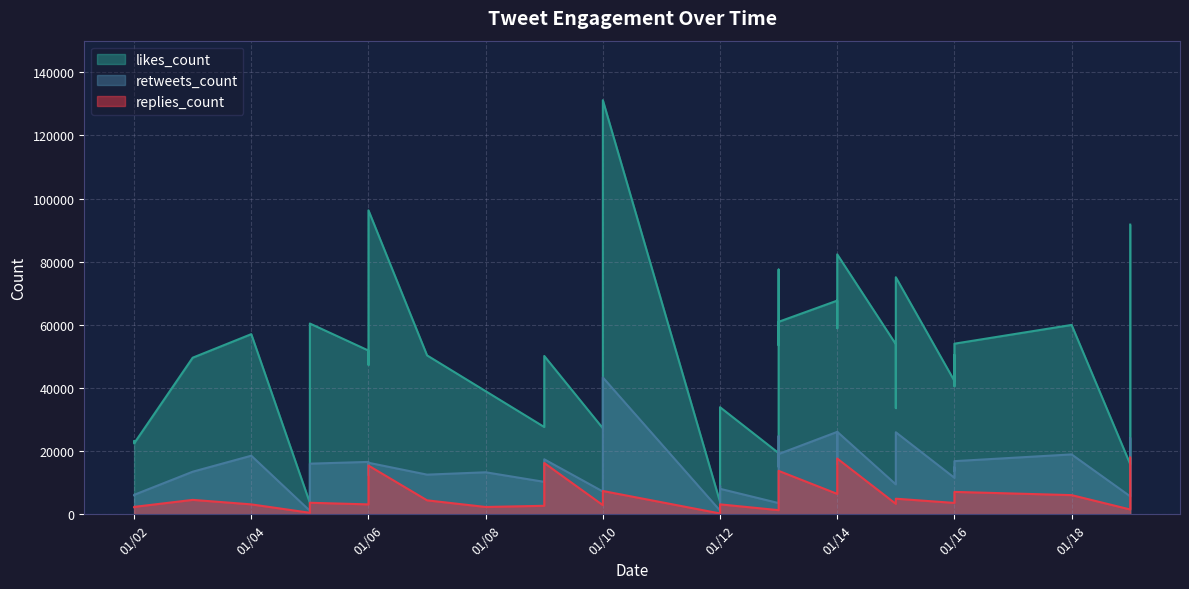

List the labels in order of likes_count value, largest first.

2020-01-10, 2020-01-06, 2020-01-19, 2020-01-14, 2020-01-13, 2020-01-15, 2020-01-14, 2020-01-19, 2020-01-13, 2020-01-05, 2020-01-18, 2020-01-14, 2020-01-04, 2020-01-16, 2020-01-15, 2020-01-13, 2020-01-06, 2020-01-16, 2020-01-07, 2020-01-09, 2020-01-03, 2020-01-06, 2020-01-13, 2020-01-16, 2020-01-16, 2020-01-08, 2020-01-12, 2020-01-15, 2020-01-12, 2020-01-09, 2020-01-10, 2020-01-02, 2020-01-02, 2020-01-13, 2020-01-19, 2020-01-12, 2020-01-05